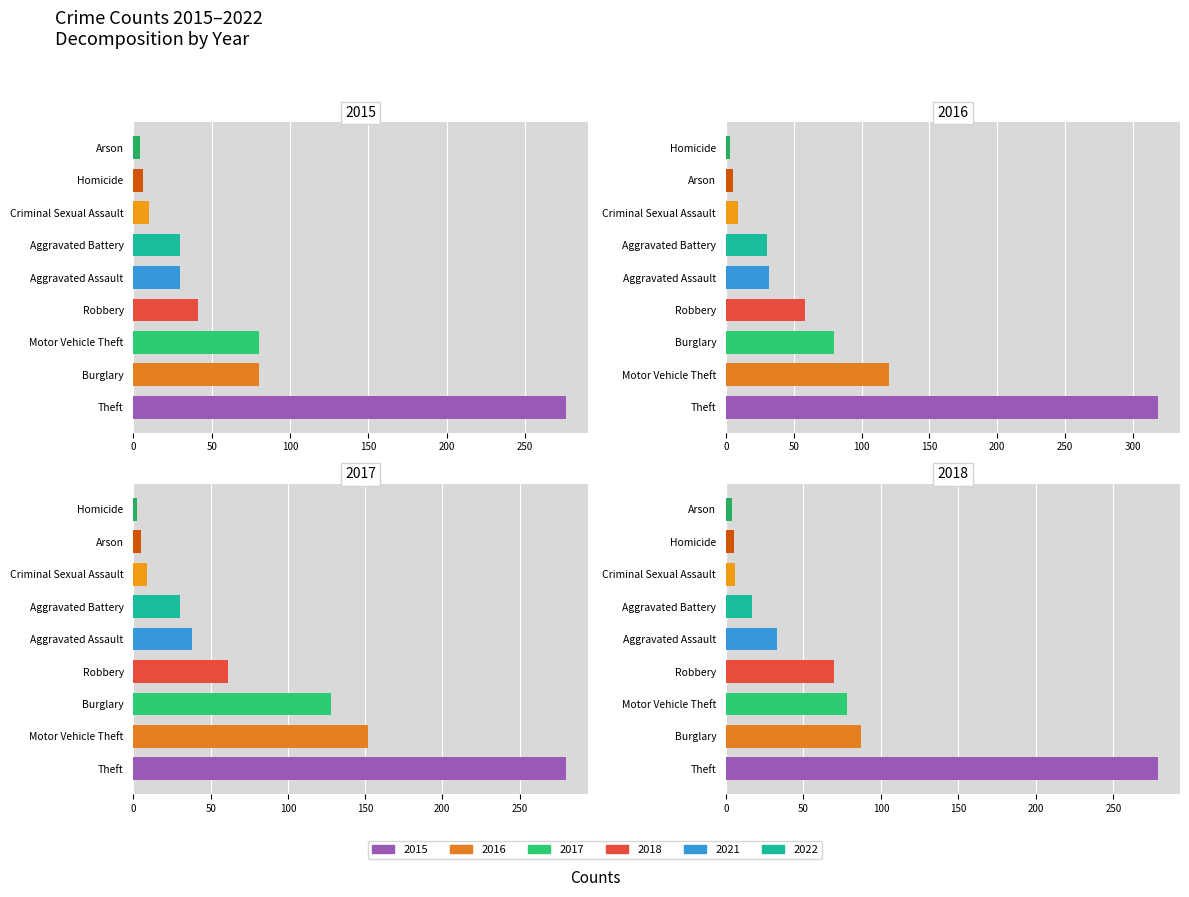

What is the sum of the 2018 values at Aggravated Assault and Criminal Sexual Assault?

39